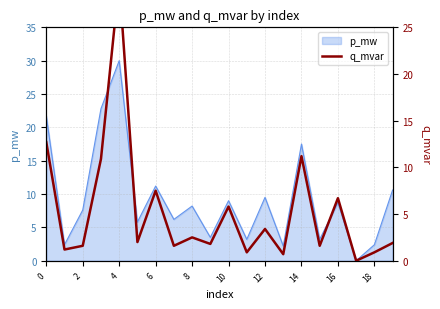

What is the highest value of the p_mw series?

30.0